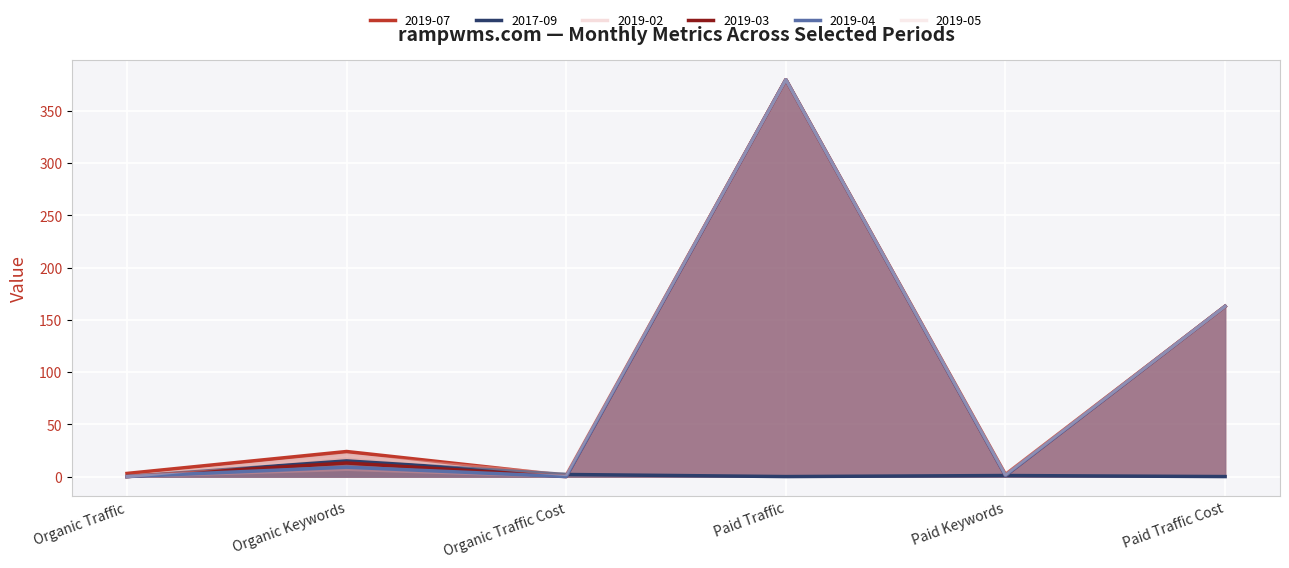

Reading right to left, extract all data points from this chart.

2019-07: Paid Traffic Cost=163	Paid Keywords=2	Paid Traffic=380	Organic Traffic Cost=1	Organic Keywords=24	Organic Traffic=3
2017-09: Paid Traffic Cost=0	Paid Keywords=1	Paid Traffic=0	Organic Traffic Cost=2	Organic Keywords=15	Organic Traffic=0
2019-02: Paid Traffic Cost=163	Paid Keywords=1	Paid Traffic=380	Organic Traffic Cost=0	Organic Keywords=7	Organic Traffic=0
2019-03: Paid Traffic Cost=163	Paid Keywords=1	Paid Traffic=380	Organic Traffic Cost=0	Organic Keywords=13	Organic Traffic=0
2019-04: Paid Traffic Cost=163	Paid Keywords=1	Paid Traffic=380	Organic Traffic Cost=0	Organic Keywords=9	Organic Traffic=0
2019-05: Paid Traffic Cost=163	Paid Keywords=2	Paid Traffic=380	Organic Traffic Cost=2	Organic Keywords=20	Organic Traffic=0